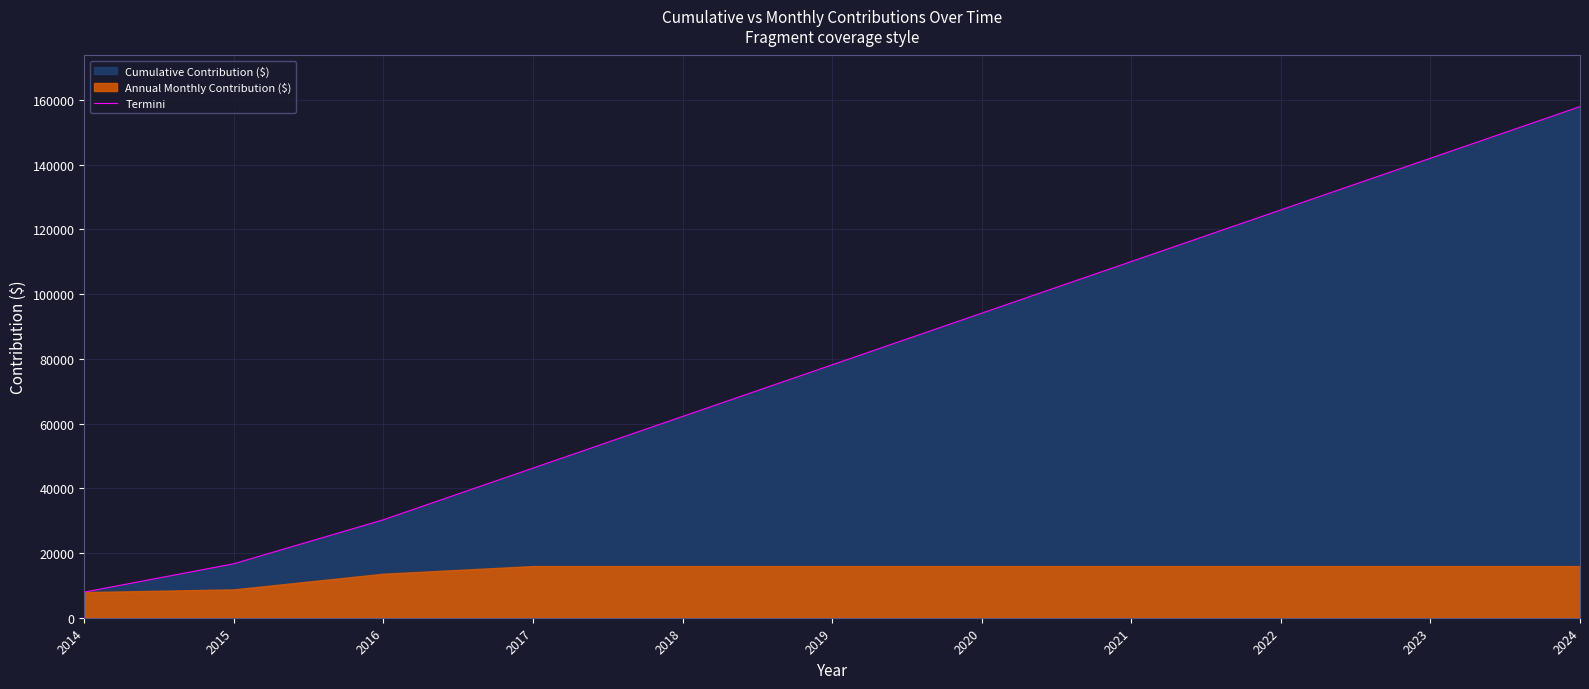

List the labels in order of value, smallest first.

2014, 2015, 2016, 2017, 2018, 2019, 2020, 2021, 2022, 2023, 2024